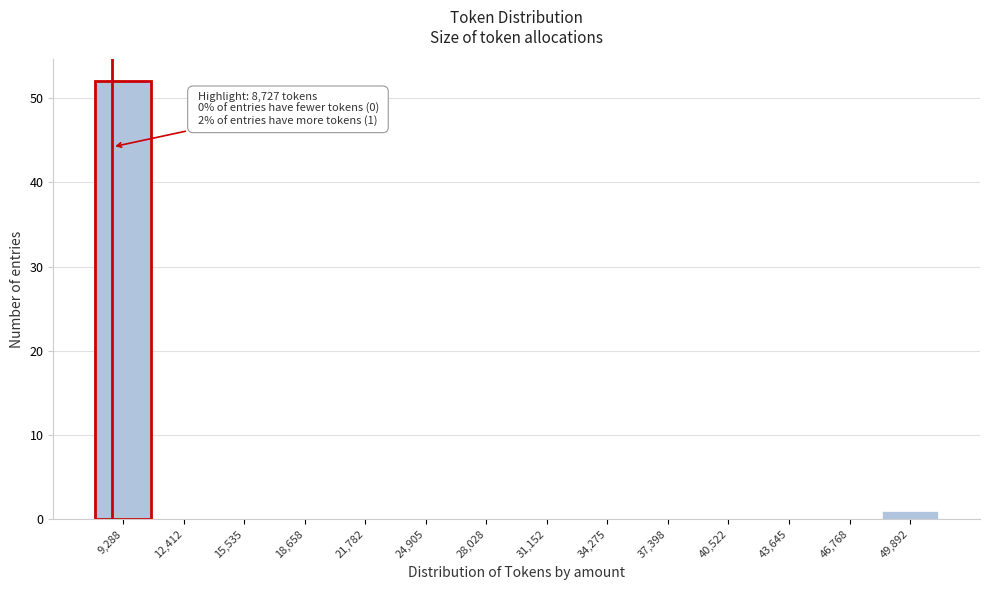

Which range on the x-axis has the tallest bar?

7500 to 11000